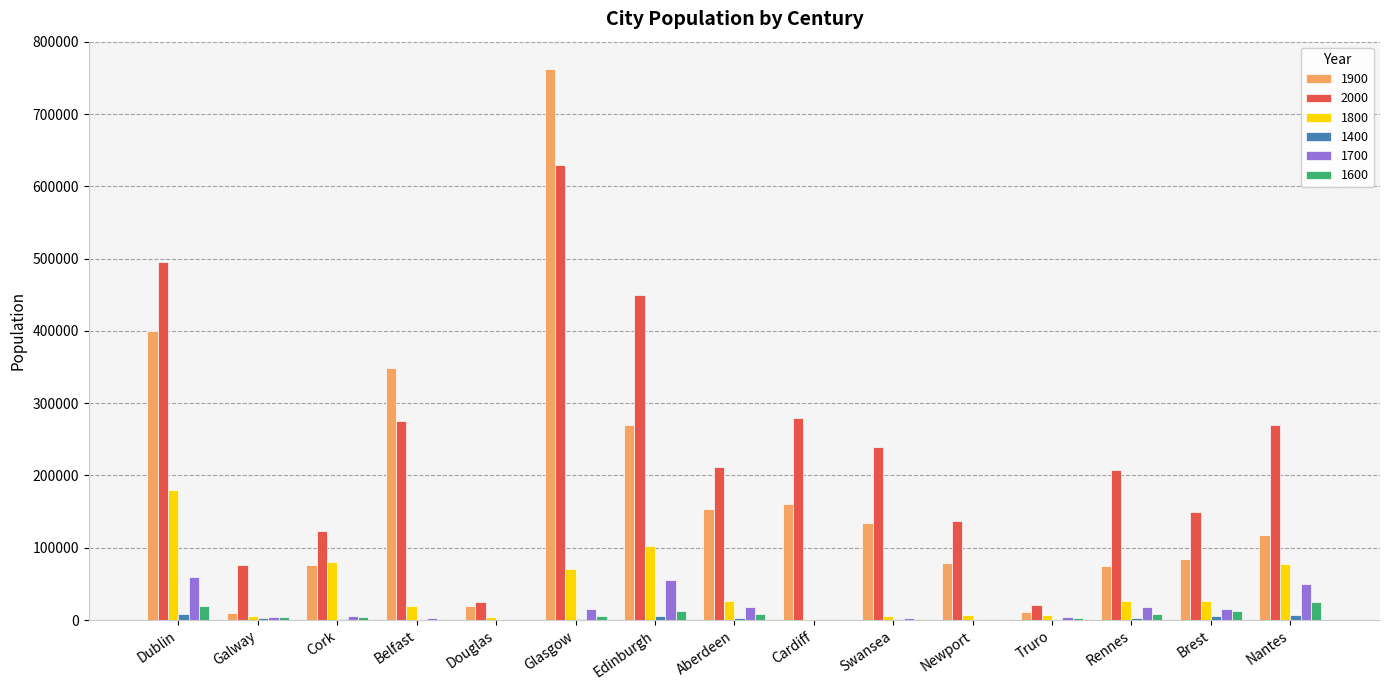

Is it true that 1900 equals 270000 at Edinburgh?

True